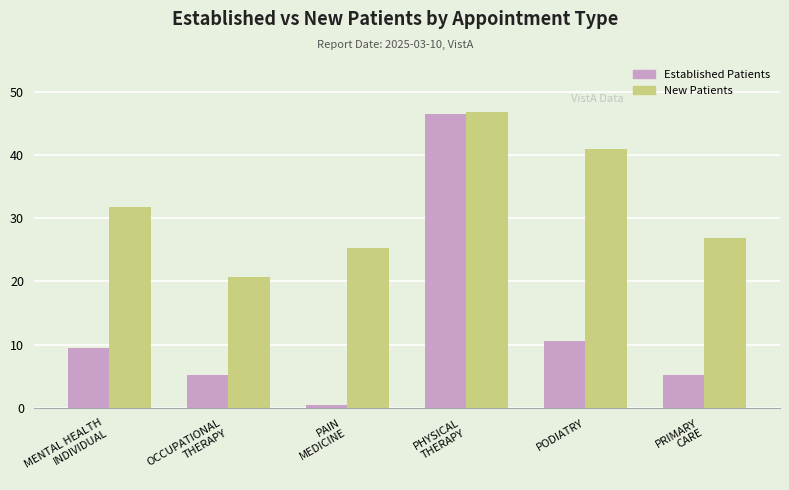

What is the lowest value of the New Patients series?

20.7